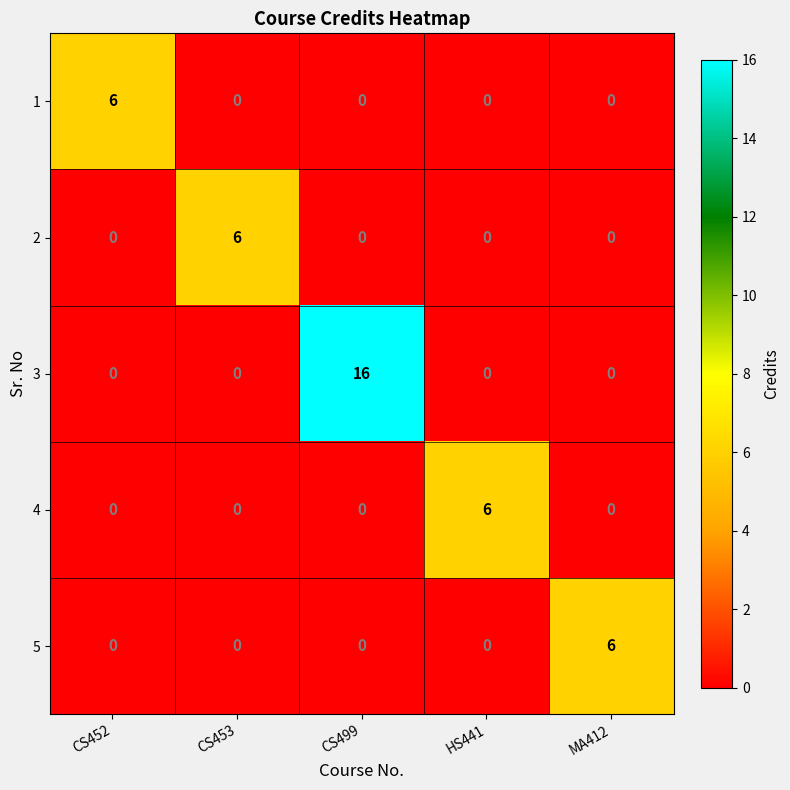

What value does the 4 series have at HS441?

6